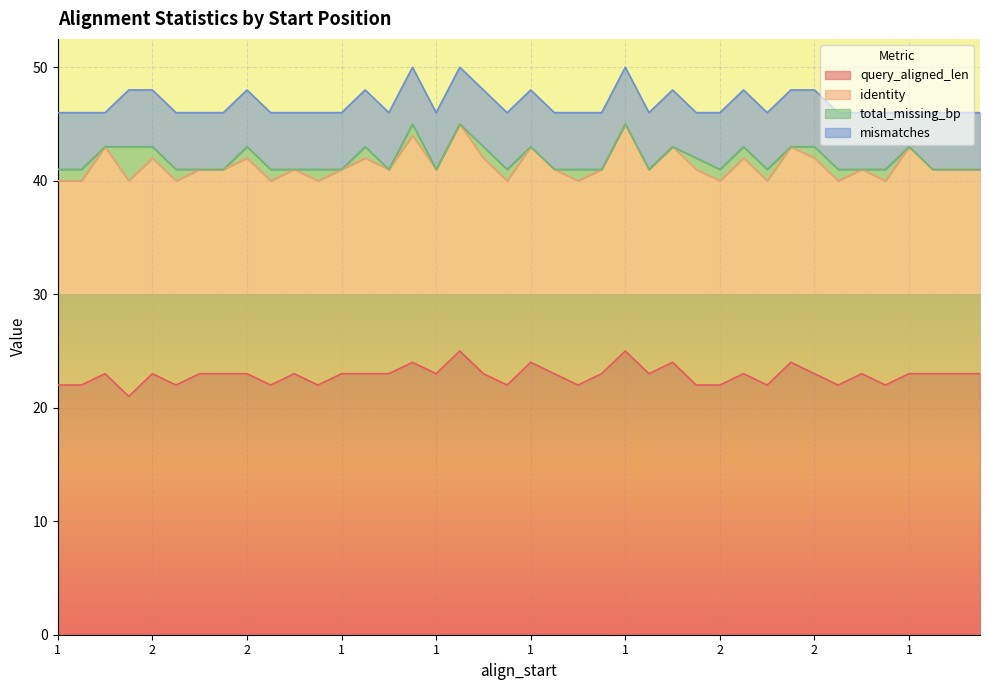

What are all the series names shown in the legend?

query_aligned_len, identity, total_missing_bp, mismatches